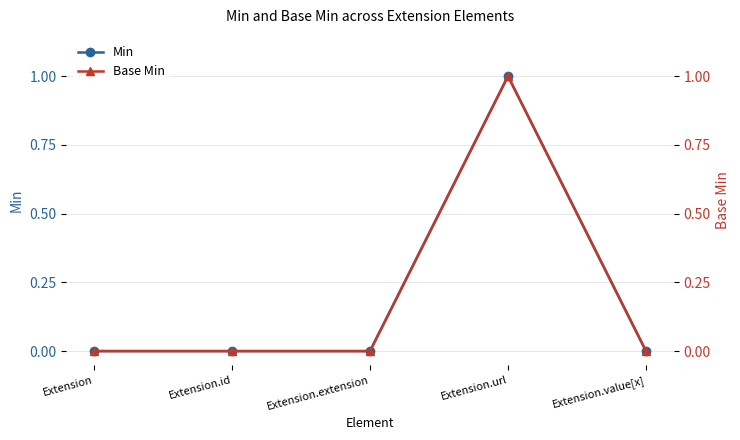

List the series in order of their peak value, lowest first.

Min, Base Min